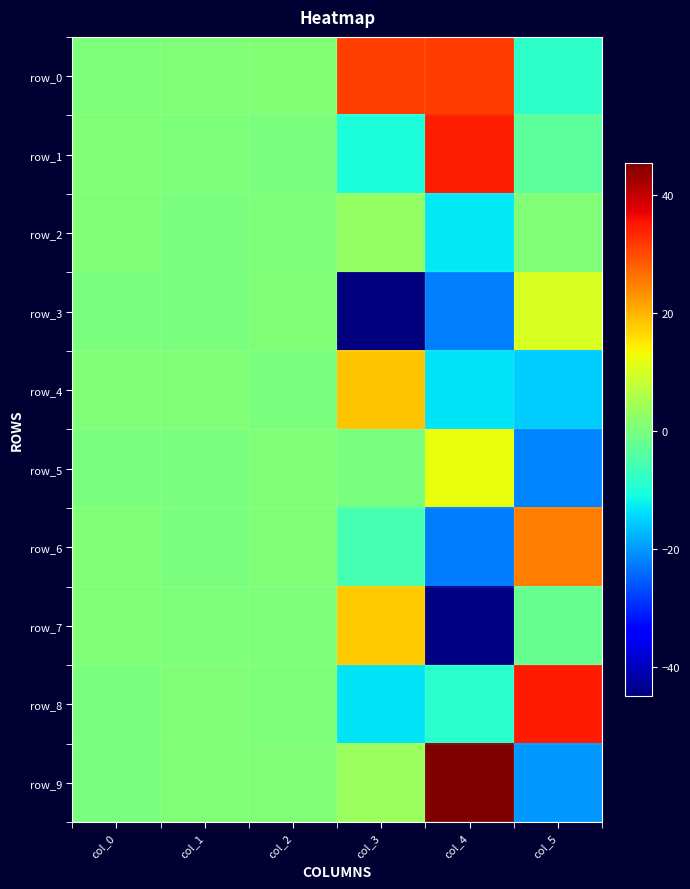

Which category has the highest value in the row_7 series?

col_3